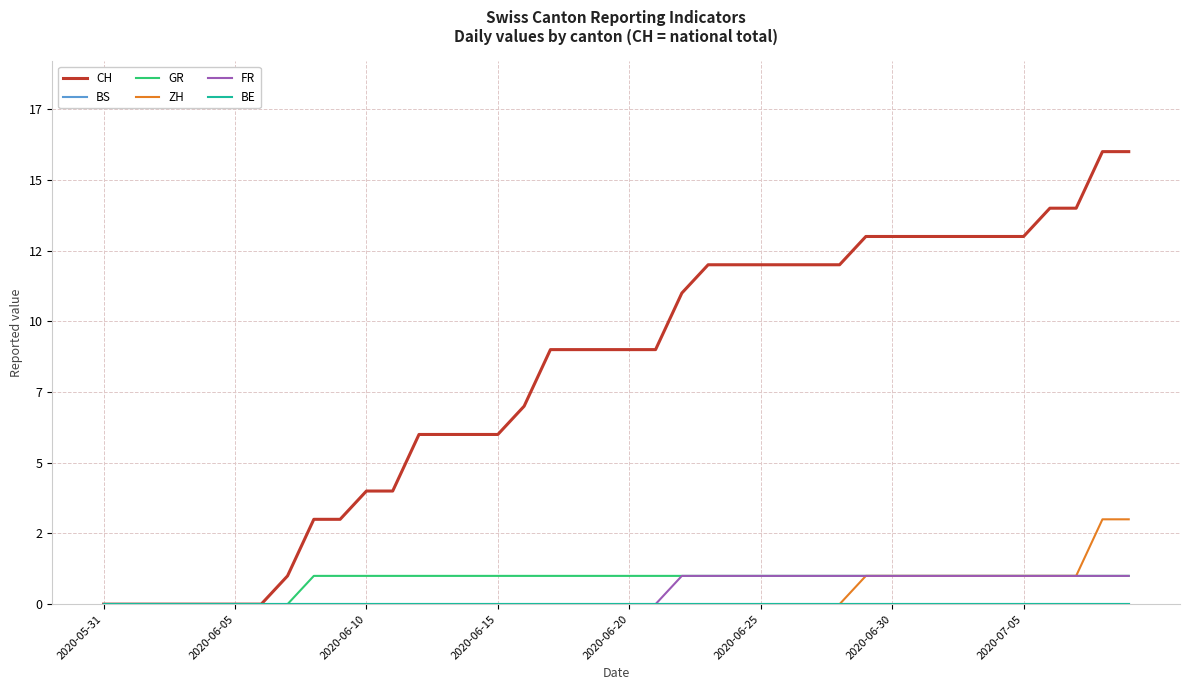

True or false: GR and CH cross at least once.

False